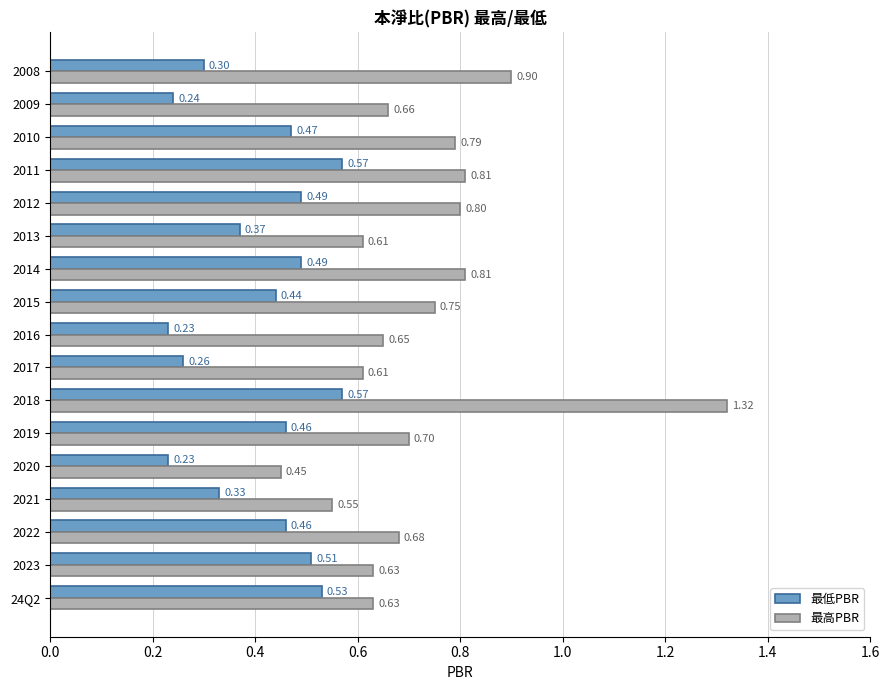

Between 2023 and 2019, which series saw the biggest shift?

最高PBR